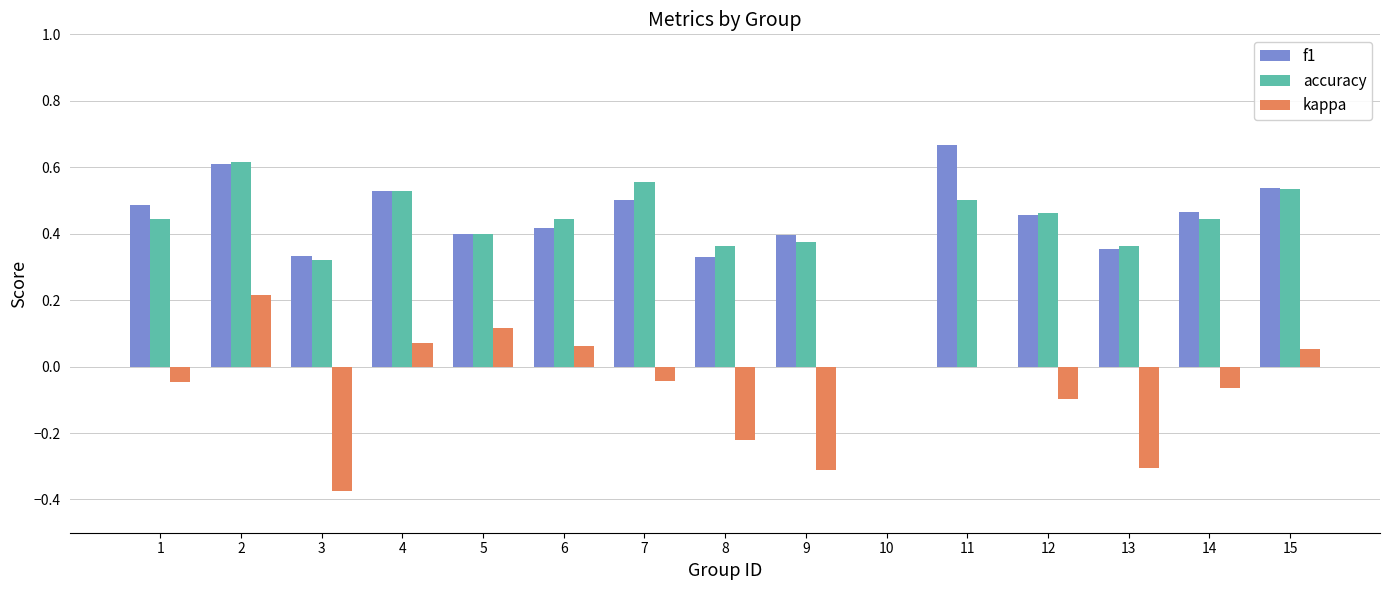

What is the sum of the f1 values at 2 and 5?

1.0